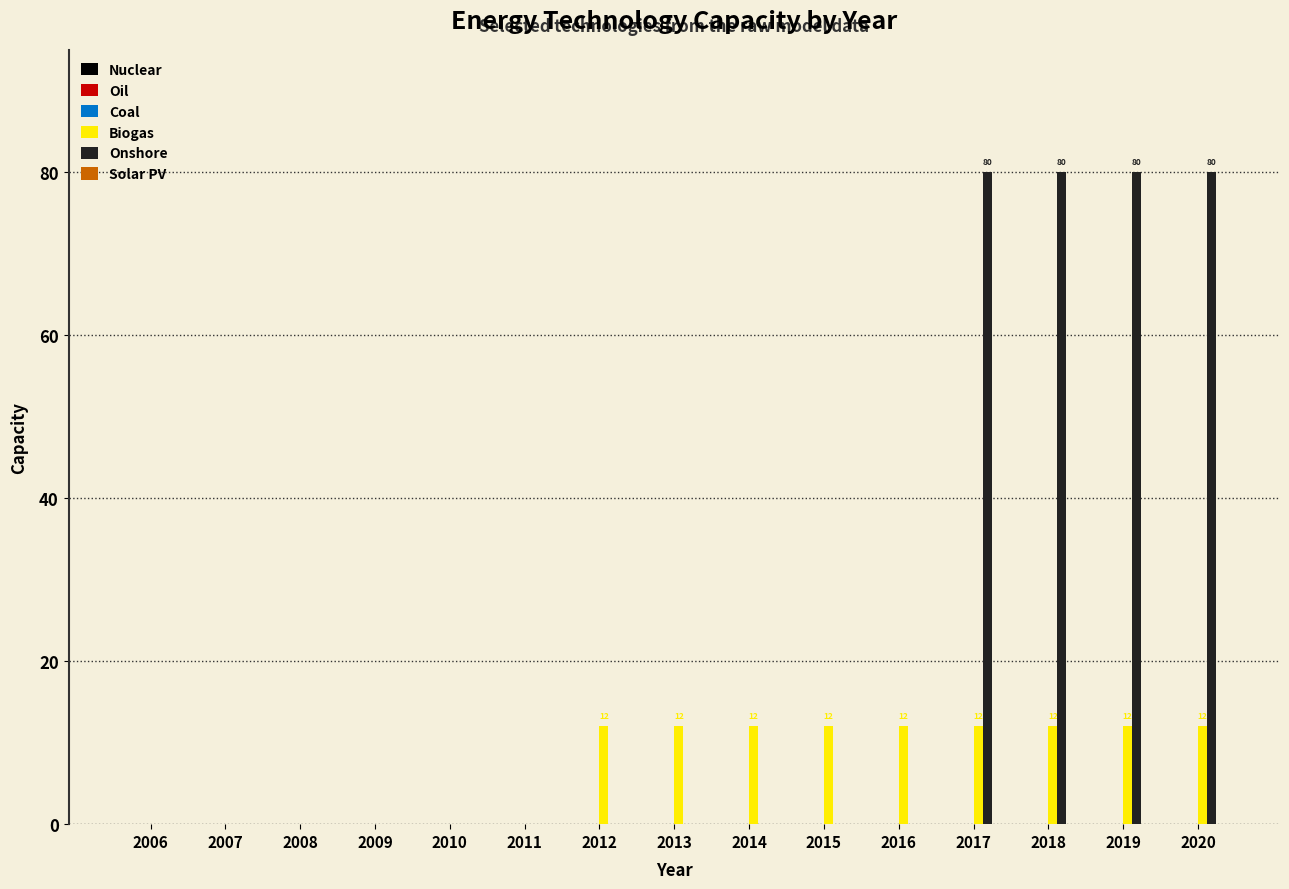

What is the total value across all series at 2017?

92